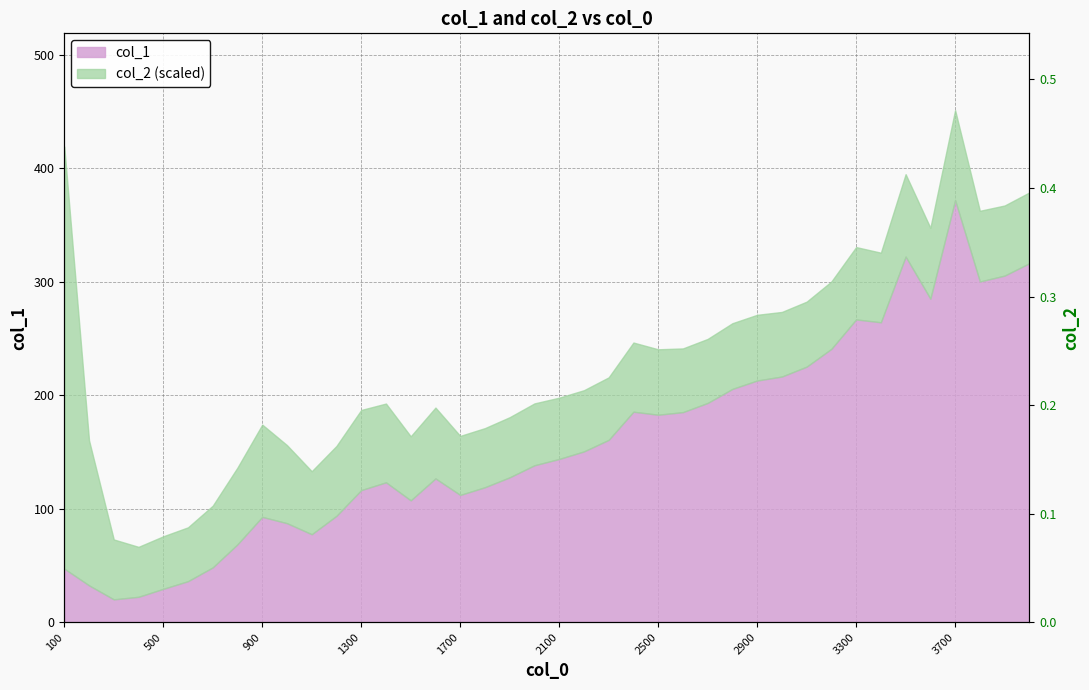

What is the difference between the maximum and second lowest values?

0.4